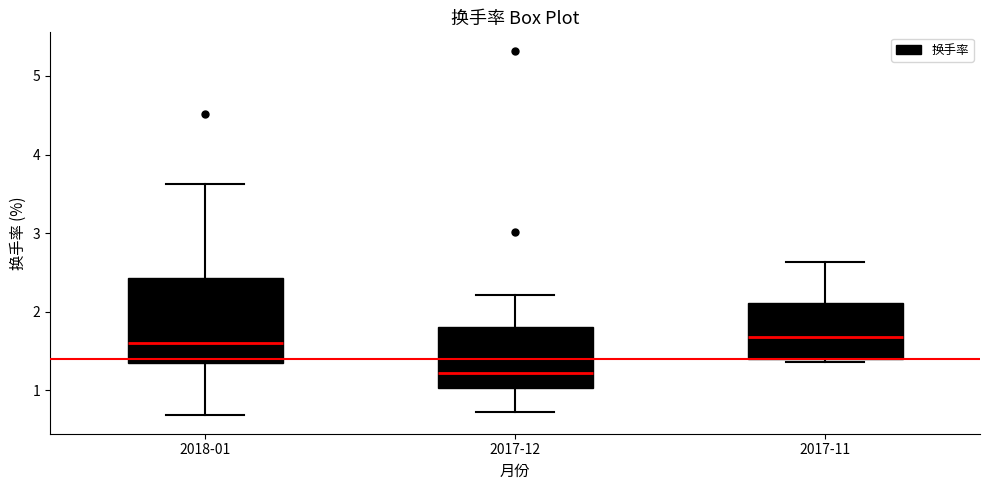

Reading left to right, transcribe this box plot: for each box, give where its median line is, the range the box spans, and where its two whiskers end, as read against the y-axis. The values are not printed on the chart, so give them approximately, as read against the axis.

2018-01: median 1.6, box 1.4 to 2.4, whiskers 0.7 to 3.6
2017-12: median 1.2, box 1.0 to 1.8, whiskers 0.7 to 2.2
2017-11: median 1.7, box 1.4 to 2.1, whiskers 1.4 (just below the box's lower edge) to 2.6